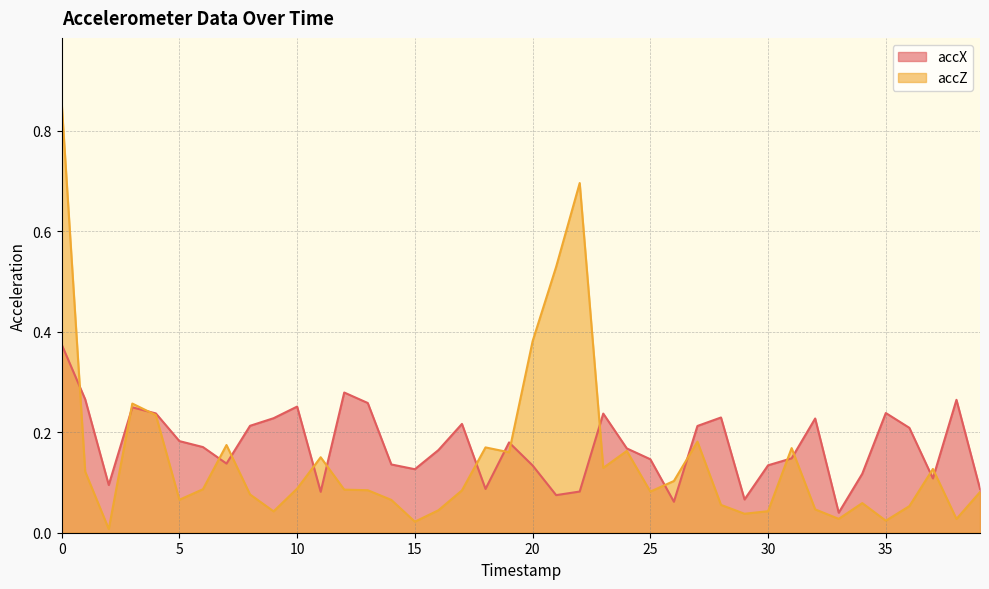

The accZ series shows 0.3 at 7. True or false?

False